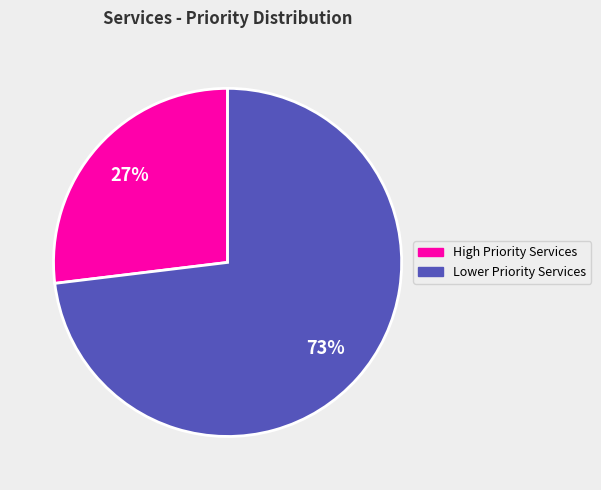

To the nearest percent, what is the difference between the largest and smallest slice percentages?

46%